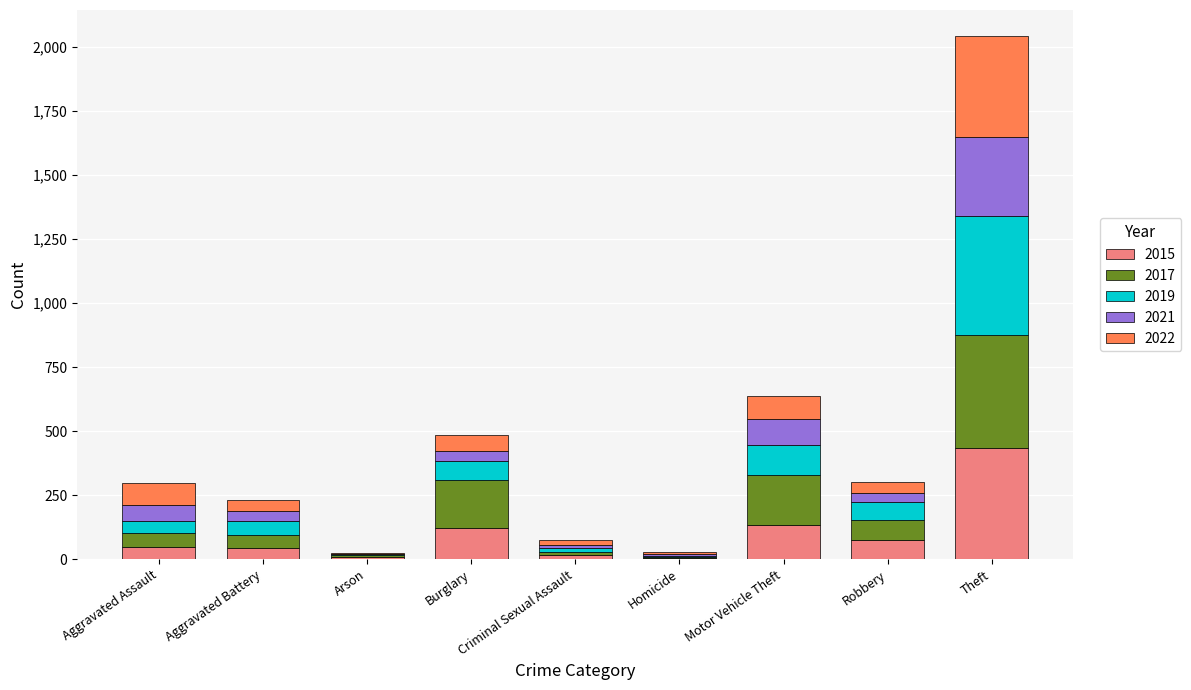

What is the total value across all series at Theft?

2043